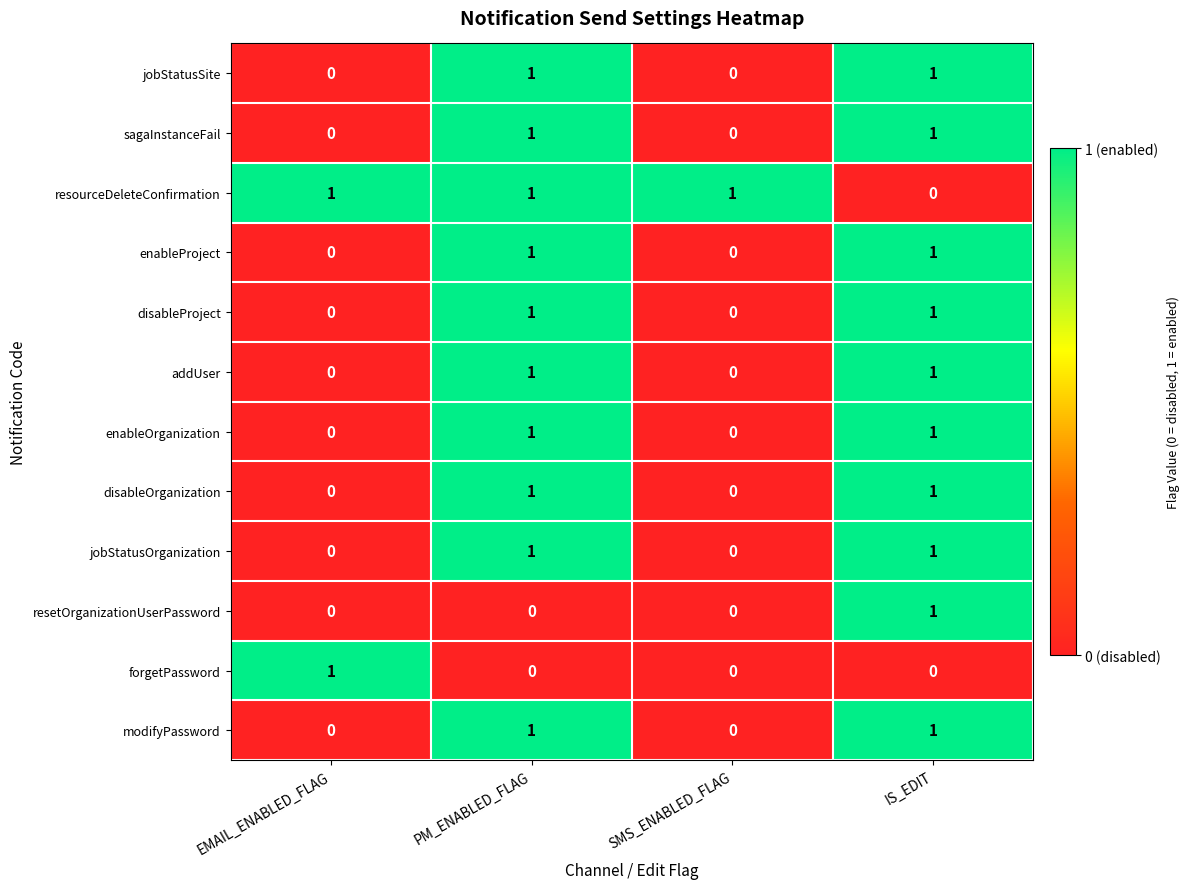

Which series has the largest total across all categories?

resourceDeleteConfirmation